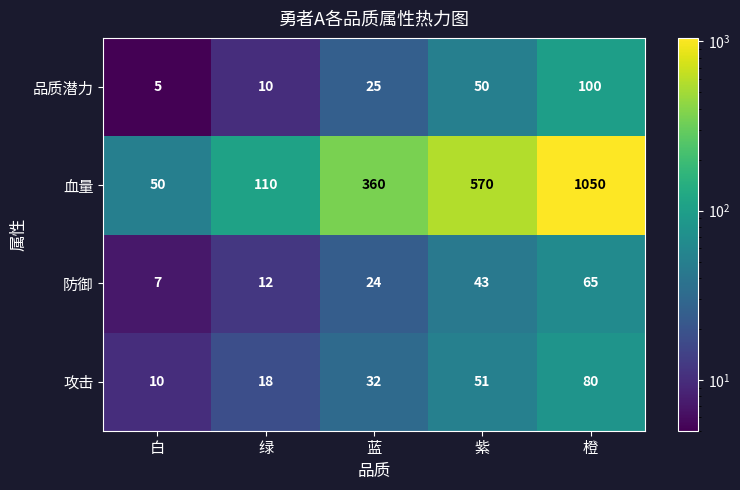

Which series changed the most between 绿 and 紫?

血量